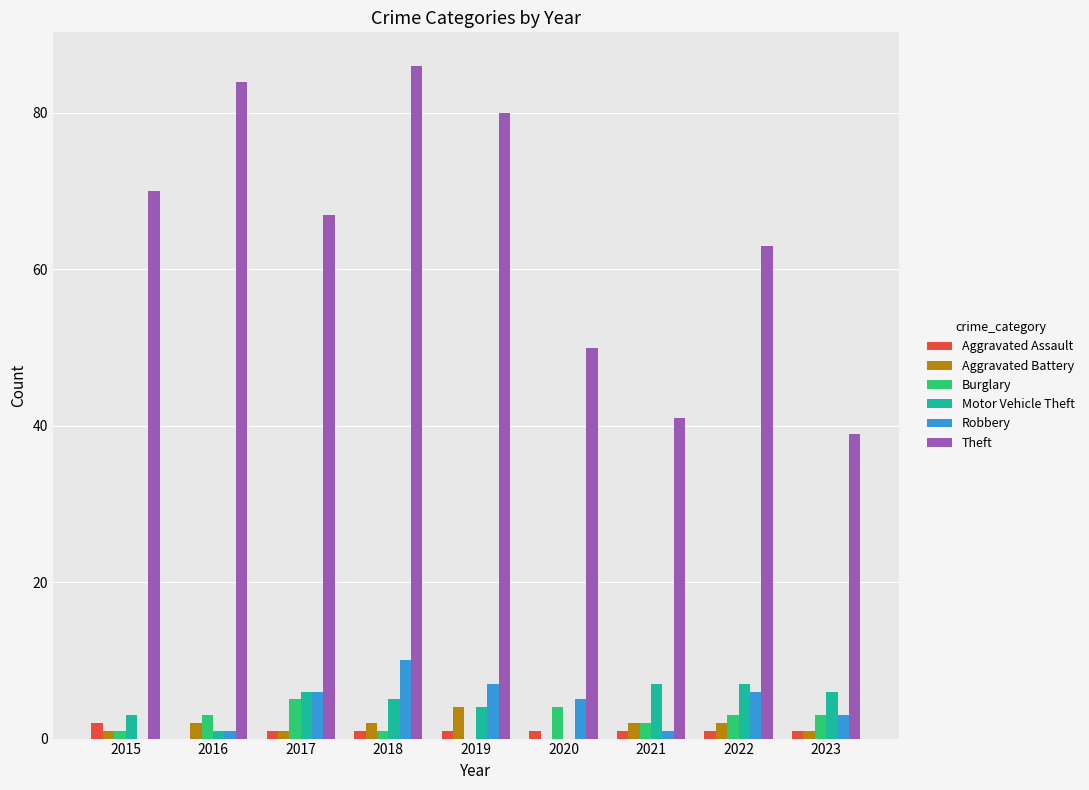

True or false: Robbery has a value of 1 at 2021.

True